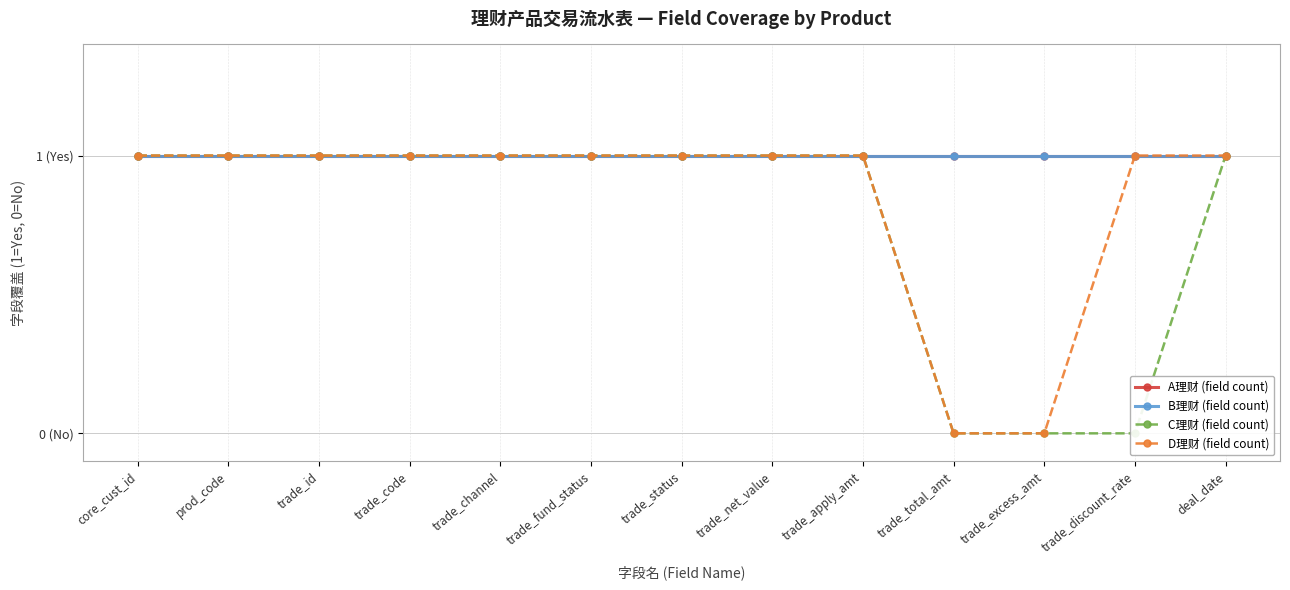

Where is B理财 (field count) nearest to the value 1?

core_cust_id